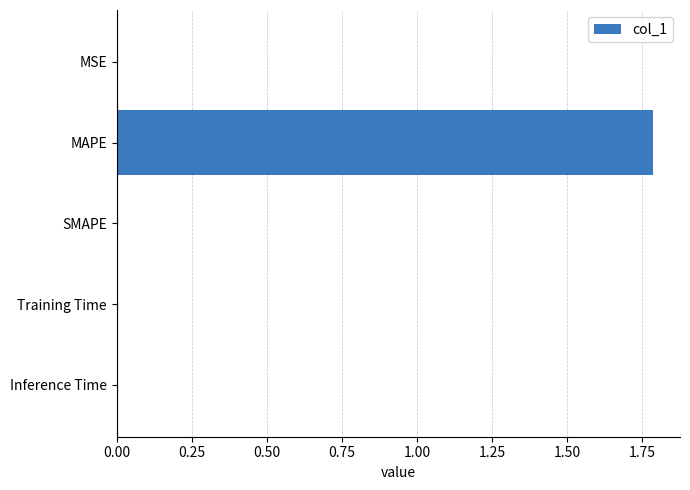

How many series are shown in this chart?

1